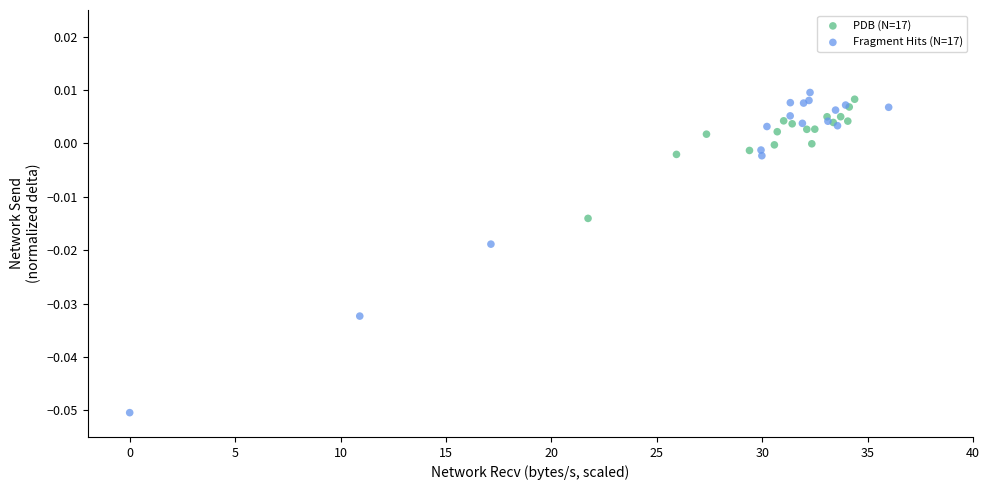

What are all the series names shown in the legend?

PDB (N=17), Fragment Hits (N=17)